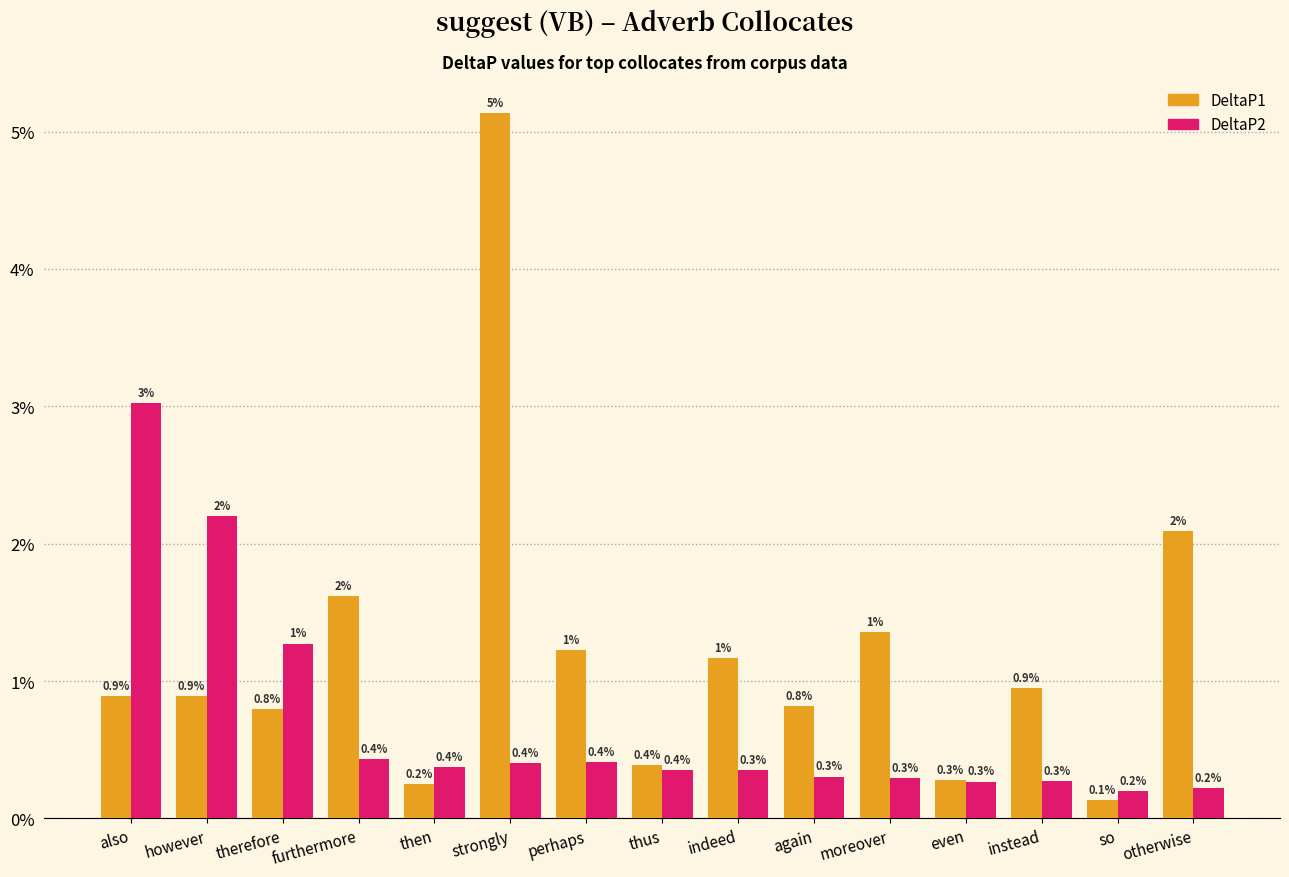

What are all the series names shown in the legend?

DeltaP1, DeltaP2